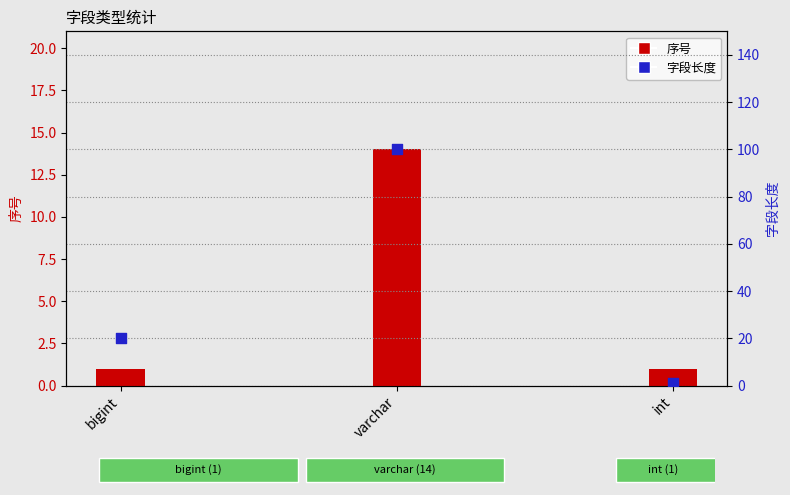

What are all the series names shown in the legend?

序号, 字段长度